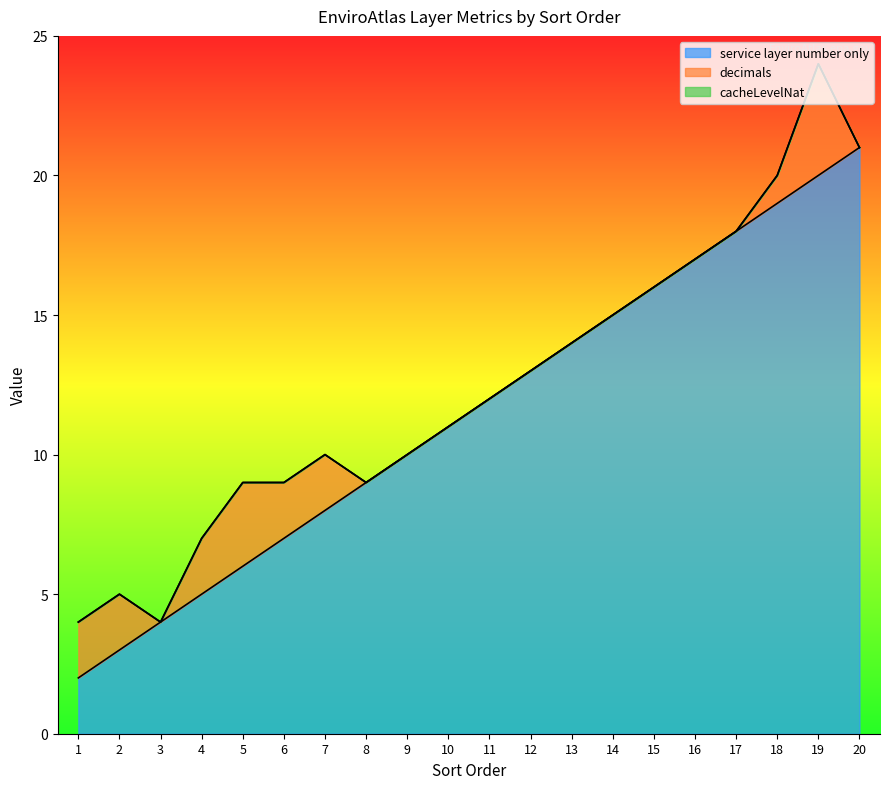

At which category is the sum across all series the highest?

19